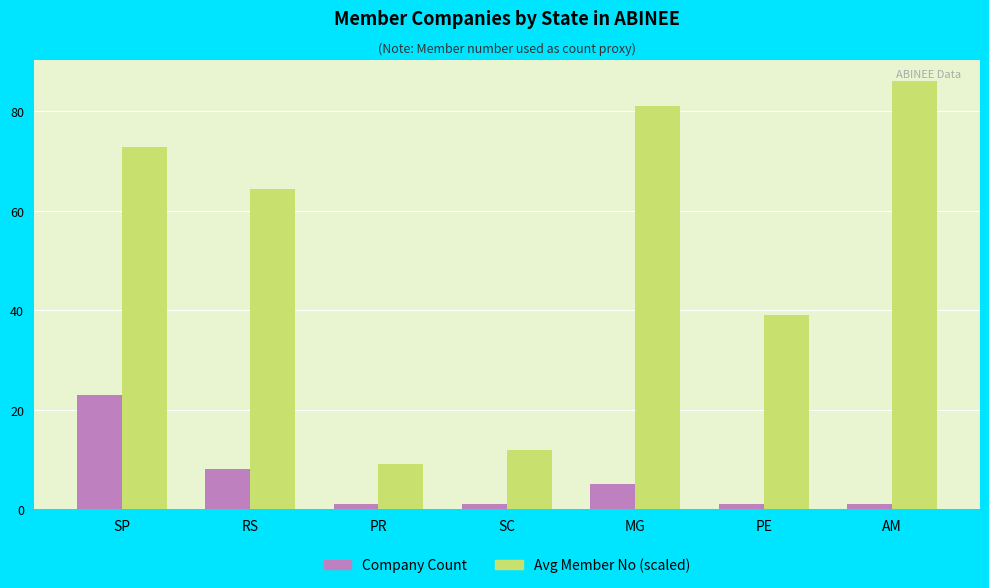

Rank the series by their average value, from lowest to highest.

Company Count, Avg Member No (scaled)